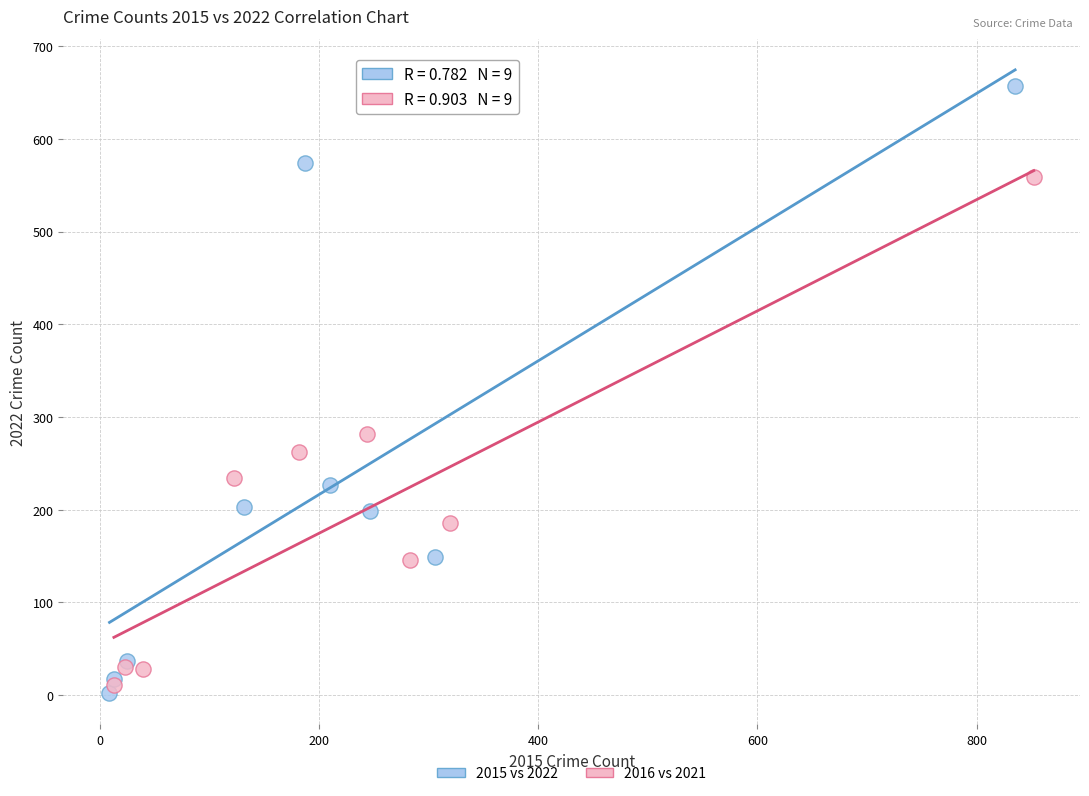

Which series reaches the minimum Y coordinate?

2015 vs 2022